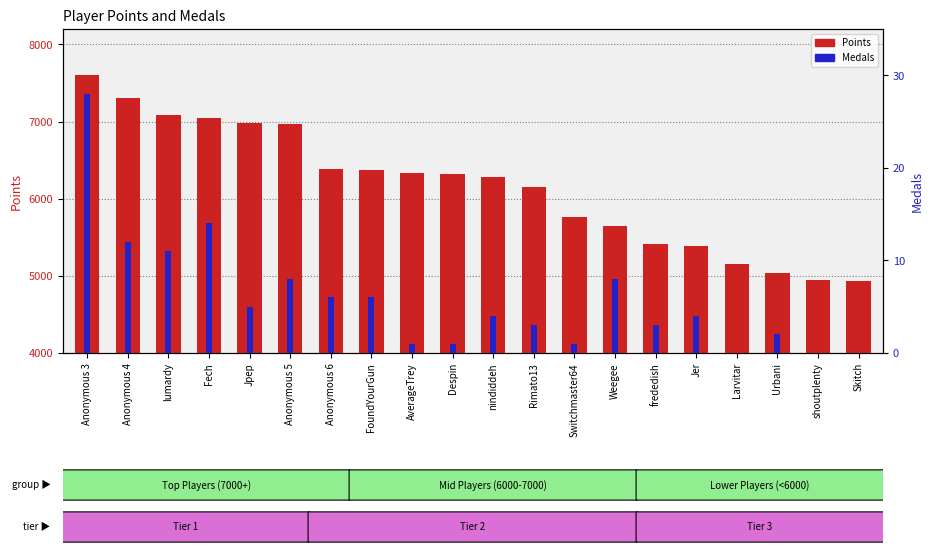

Reading left to right, extract all data points from this chart.

Points: Anonymous 3=7599	Anonymous 4=7304	lumardy=7091	Fech=7043	Jpep=6981	Anonymous 5=6971	Anonymous 6=6384	FoundYourGun=6373	AverageTrey=6331	Despin=6320	nindiddeh=6282	Rimato13=6154	Switchmaster64=5762	Weegee=5643	frededish=5414	Jer=5388	Larvitar=5152	Urbani=5039	shoutplenty=4943	Skitch=4936
Medals: Anonymous 3=28	Anonymous 4=12	lumardy=11	Fech=14	Jpep=5	Anonymous 5=8	Anonymous 6=6	FoundYourGun=6	AverageTrey=1	Despin=1	nindiddeh=4	Rimato13=3	Switchmaster64=1	Weegee=8	frededish=3	Jer=4	Larvitar=0	Urbani=2	shoutplenty=0	Skitch=0